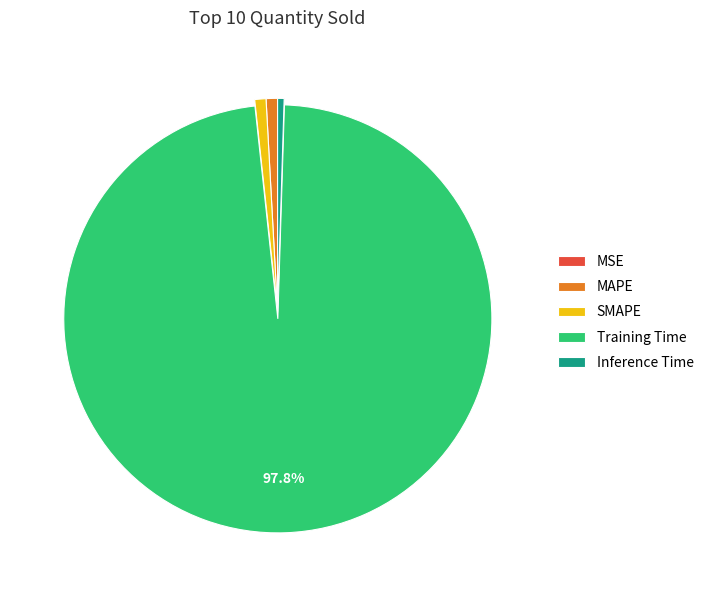

Which category has the biggest portion of the pie?

Training Time